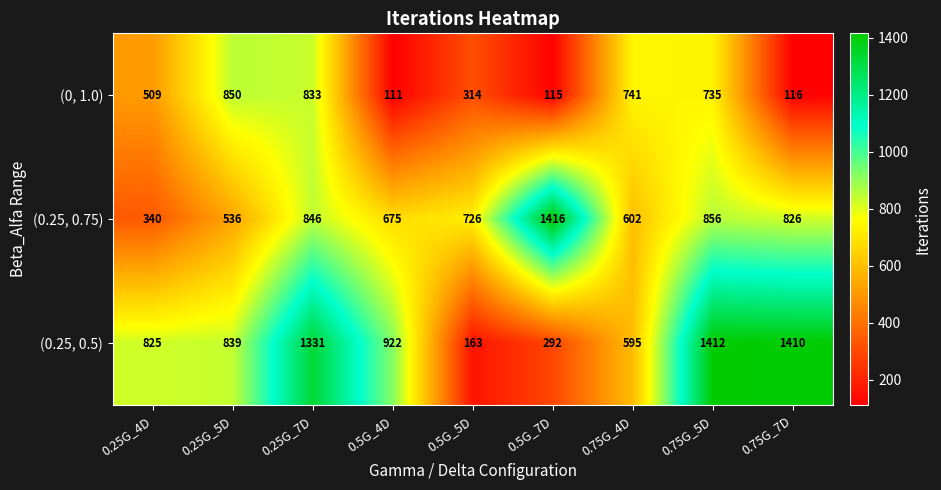

Which series has the largest total across all categories?

(0.25, 0.5)